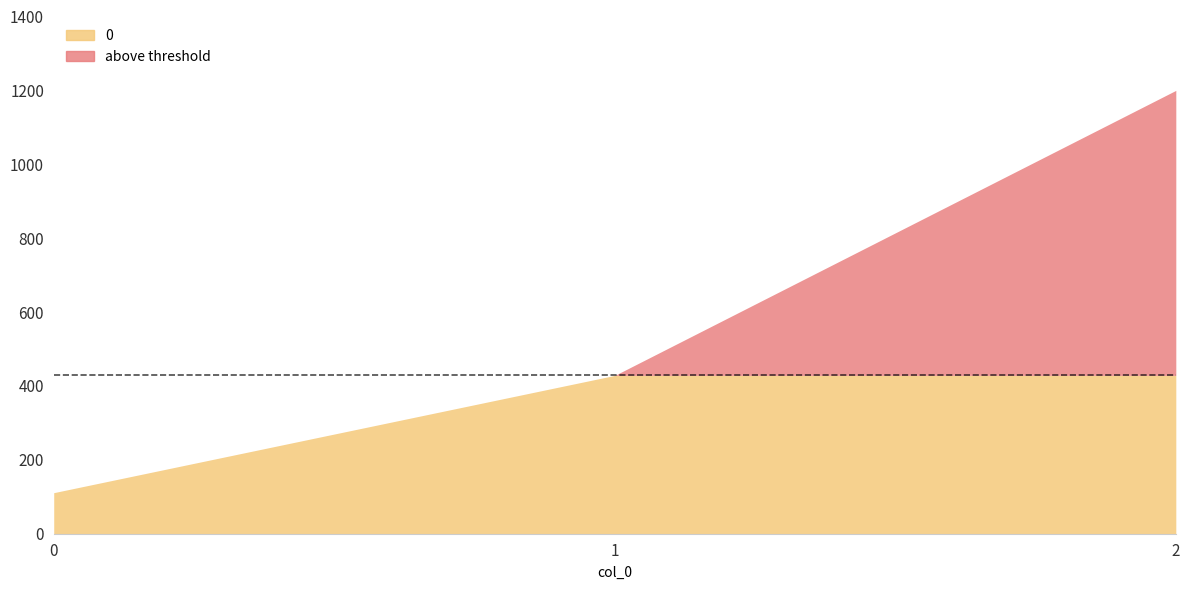

True or false: the data shows 1200.0 at 2.

True